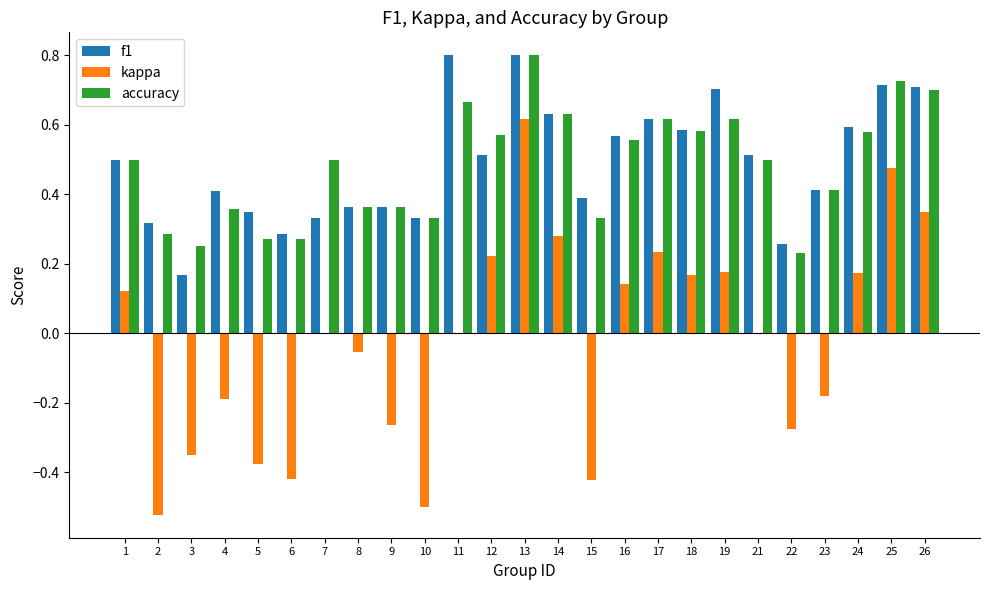

What are all the series names shown in the legend?

f1, kappa, accuracy